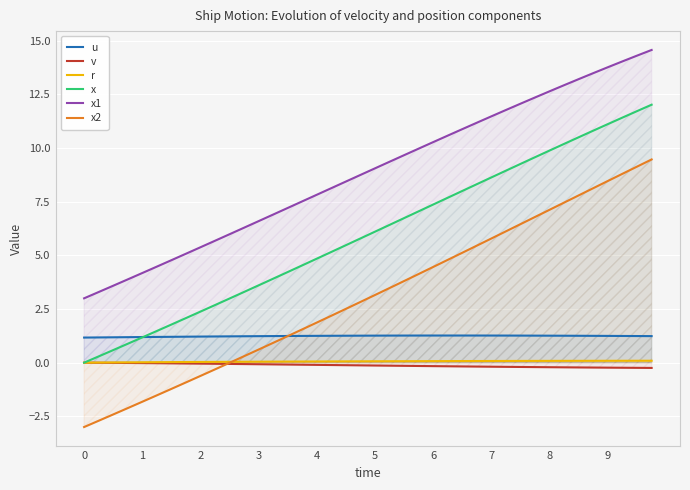

Rank the series by their maximum value, from highest to lowest.

x1, x, x2, u, r, v